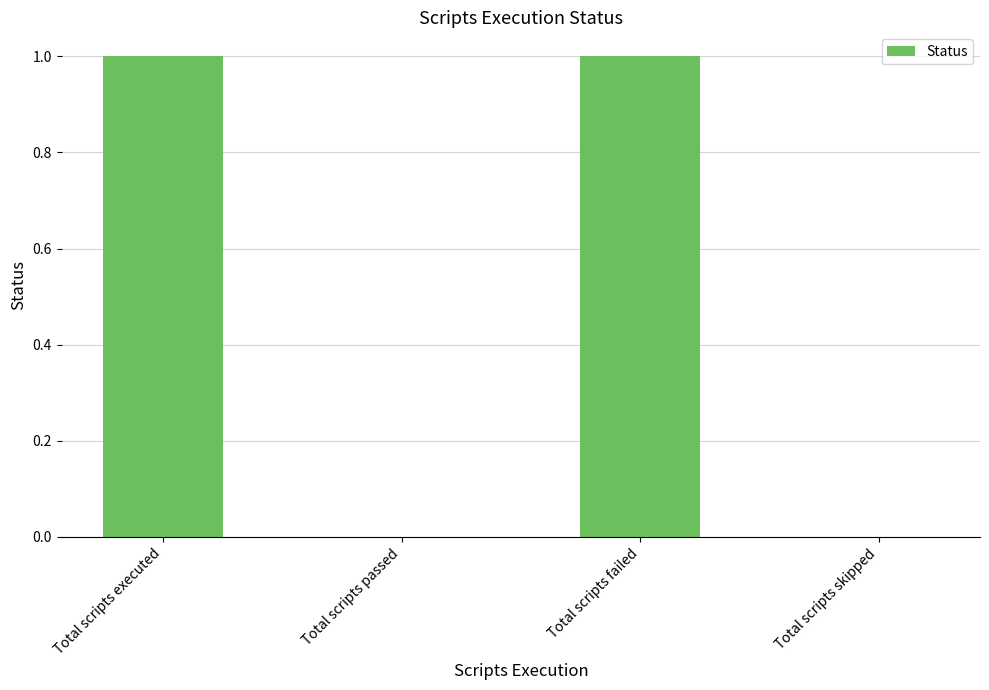

Approximately how many times larger is the value at Total scripts failed compared to Total scripts executed?

1.0